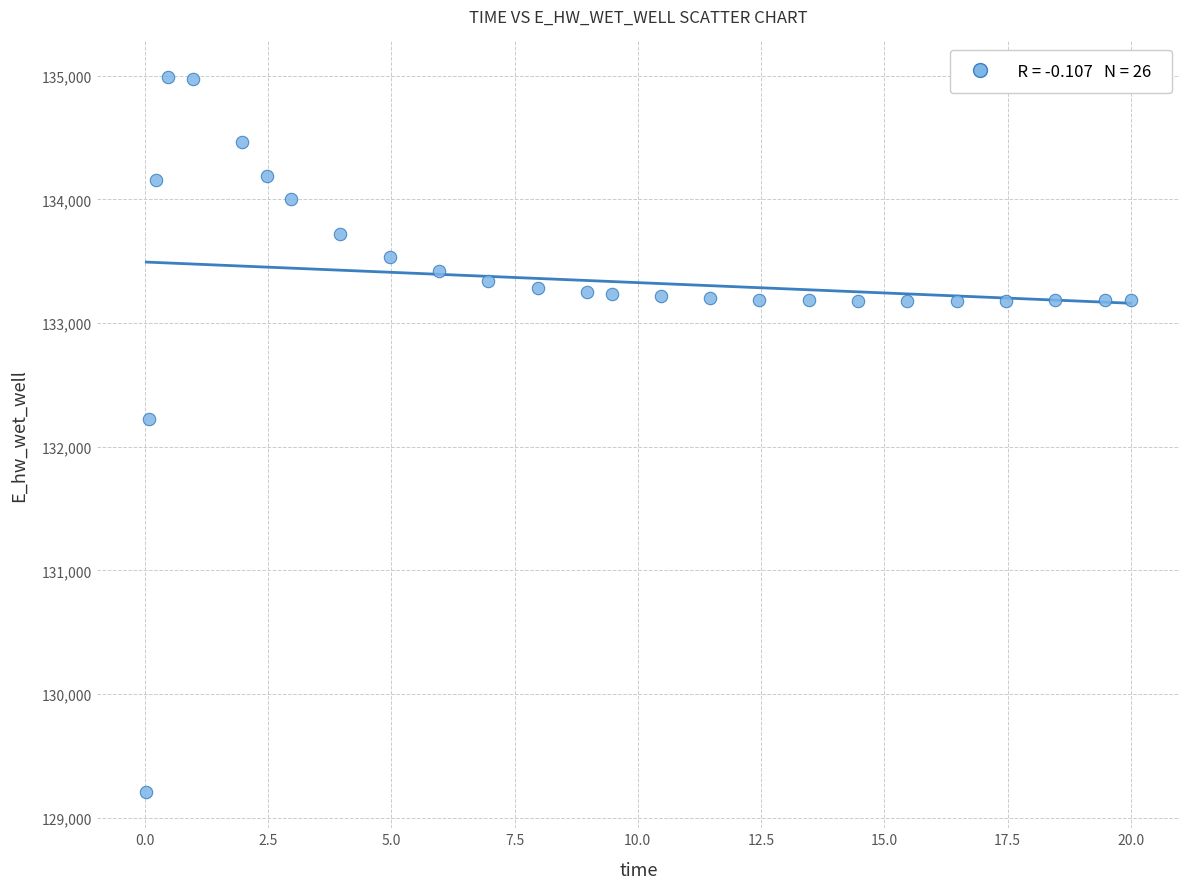

What Y value in the scatter plot is closest to 132095?

132222.3